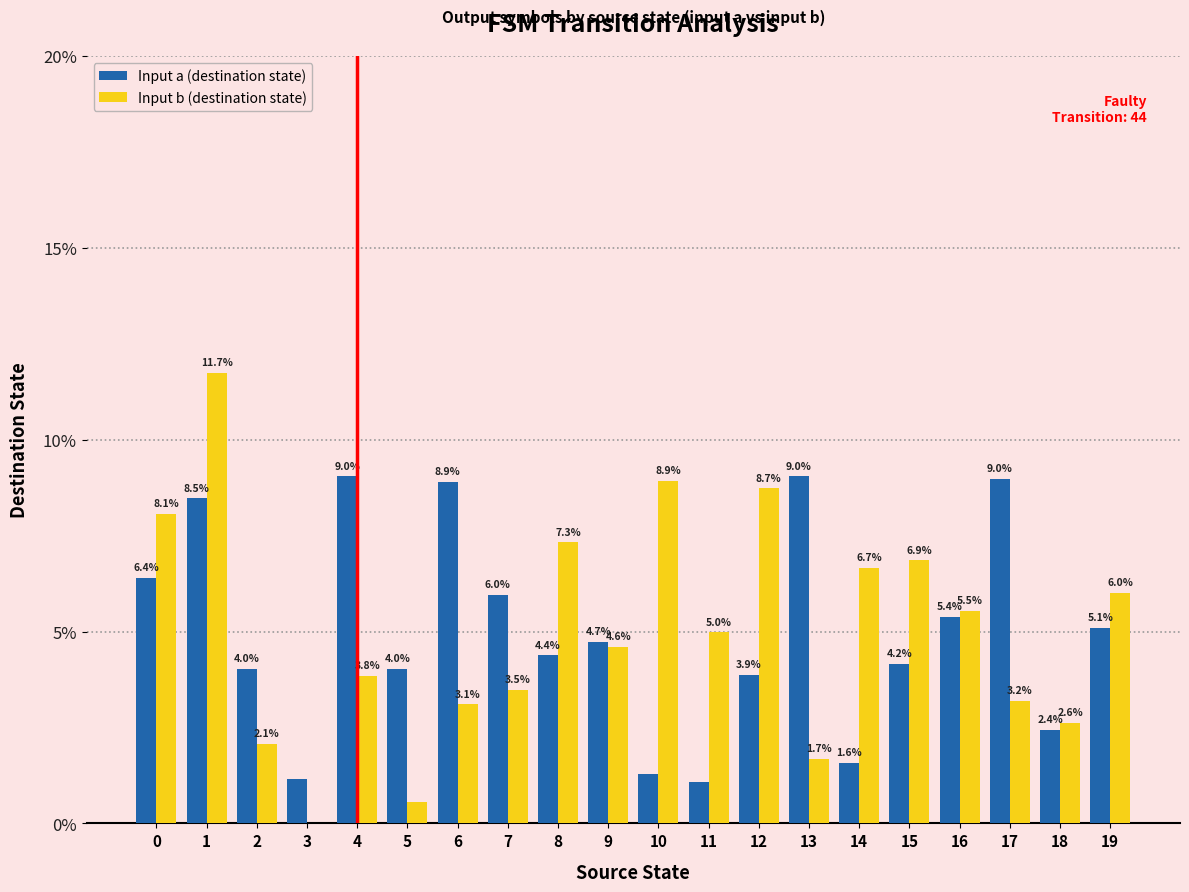

True or false: Input b (destination state) has a value of 3.8 at 4.

True